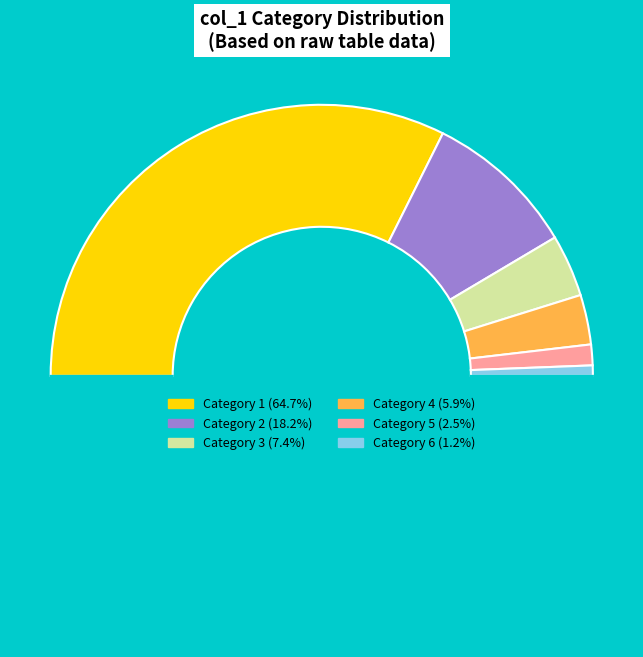

How many slices are in this pie chart?

7